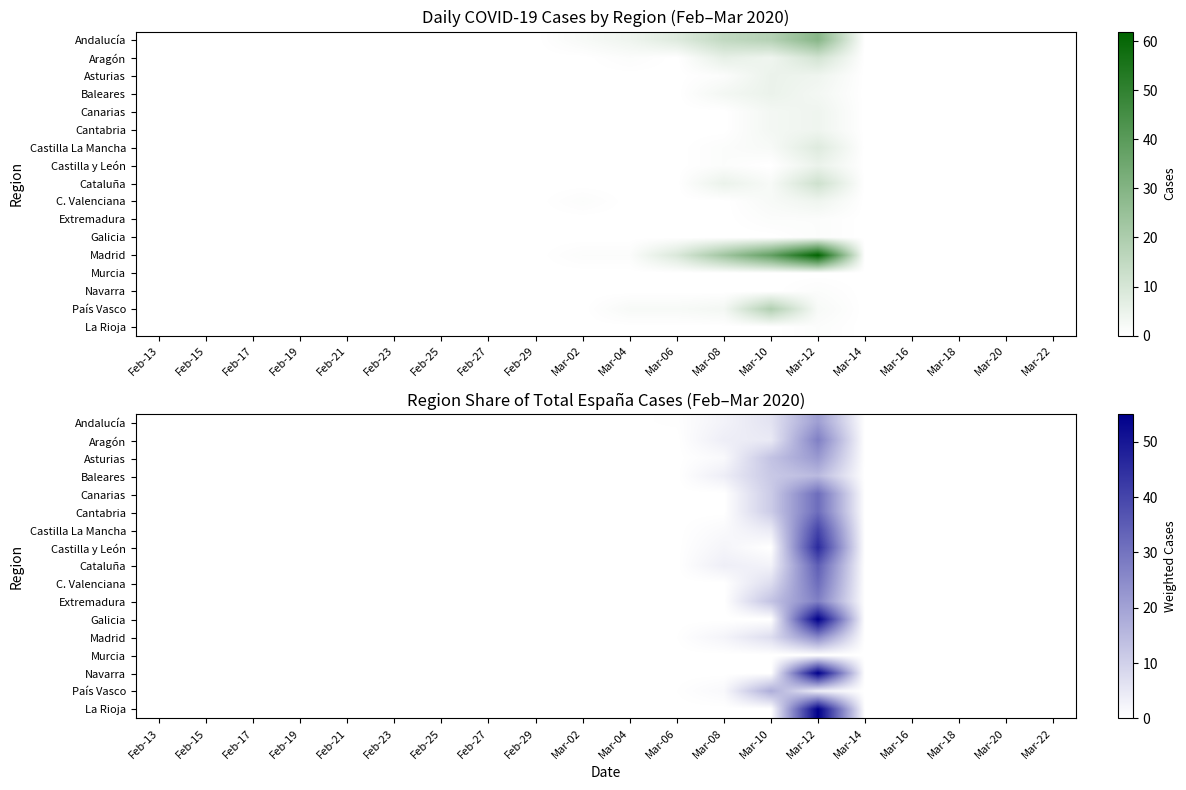

List the labels in order of Galicia value, smallest first.

Feb-13, Feb-15, Feb-17, Feb-19, Feb-21, Feb-23, Feb-25, Feb-27, Feb-29, Mar-02, Mar-04, Mar-06, Mar-08, Mar-10, Mar-14, Mar-16, Mar-18, Mar-20, Mar-22, Mar-12